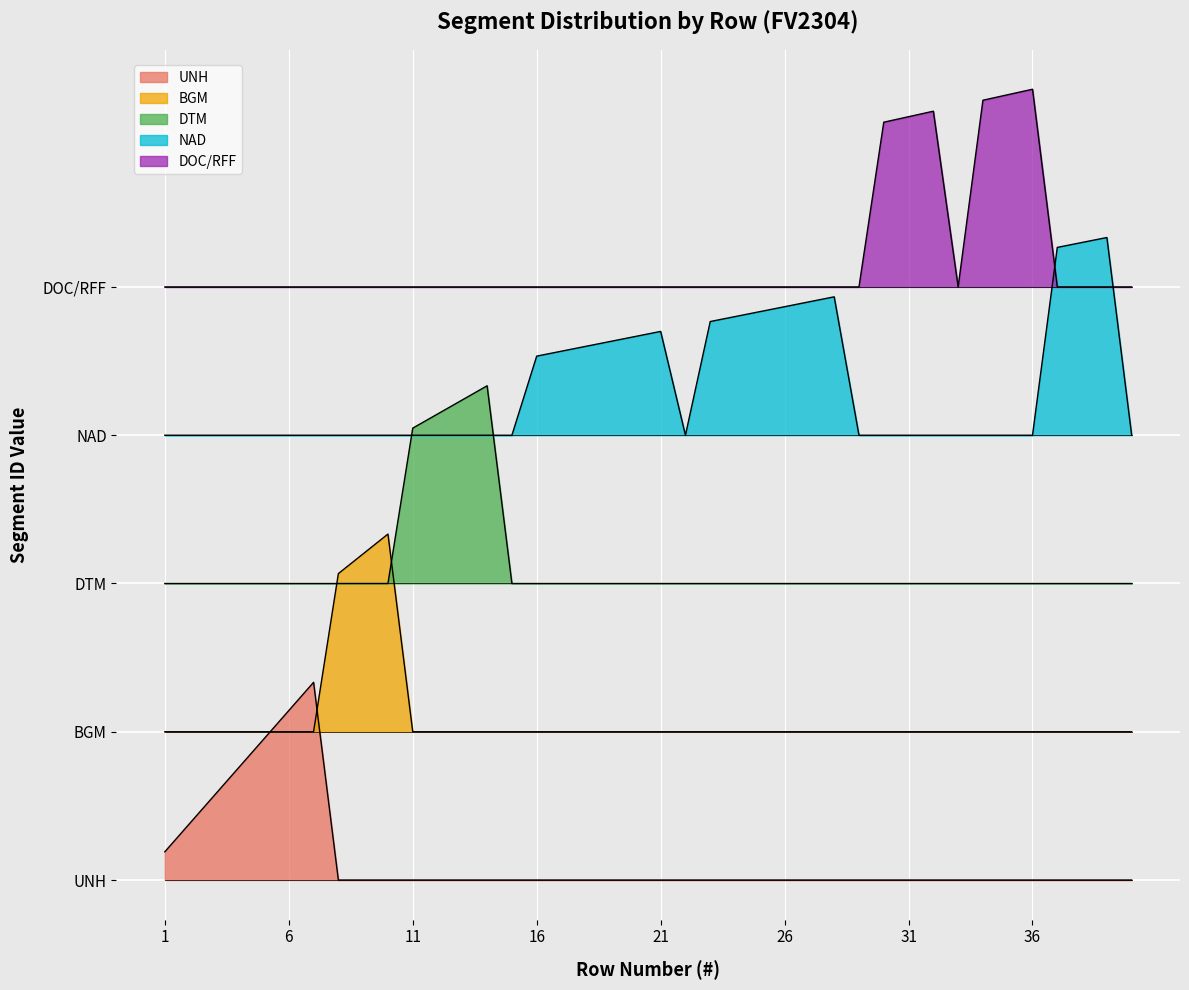

Reading left to right, list all the values displayed in this chart.

UNH: 1.1	2.3	3.4	4.6	5.7	6.9	8.0	0.0	0.0	0.0	0.0	0.0	0.0	0.0	0.0	0.0	0.0	0.0	0.0	0.0	0.0	0.0	0.0	0.0	0.0	0.0	0.0	0.0	0.0	0.0	0.0	0.0	0.0	0.0	0.0	0.0	0.0	0.0	0.0	0.0
BGM: 6.0	6.0	6.0	6.0	6.0	6.0	6.0	12.4	13.2	14.0	6.0	6.0	6.0	6.0	6.0	6.0	6.0	6.0	6.0	6.0	6.0	6.0	6.0	6.0	6.0	6.0	6.0	6.0	6.0	6.0	6.0	6.0	6.0	6.0	6.0	6.0	6.0	6.0	6.0	6.0
DTM: 12.0	12.0	12.0	12.0	12.0	12.0	12.0	12.0	12.0	12.0	18.3	18.9	19.4	20.0	12.0	12.0	12.0	12.0	12.0	12.0	12.0	12.0	12.0	12.0	12.0	12.0	12.0	12.0	12.0	12.0	12.0	12.0	12.0	12.0	12.0	12.0	12.0	12.0	12.0	12.0
NAD: 18.0	18.0	18.0	18.0	18.0	18.0	18.0	18.0	18.0	18.0	18.0	18.0	18.0	18.0	18.0	21.2	21.4	21.6	21.8	22.0	22.2	18.0	22.6	22.8	23.0	23.2	23.4	23.6	18.0	18.0	18.0	18.0	18.0	18.0	18.0	18.0	25.6	25.8	26.0	18.0
DOC/RFF: 24.0	24.0	24.0	24.0	24.0	24.0	24.0	24.0	24.0	24.0	24.0	24.0	24.0	24.0	24.0	24.0	24.0	24.0	24.0	24.0	24.0	24.0	24.0	24.0	24.0	24.0	24.0	24.0	24.0	30.7	30.9	31.1	24.0	31.6	31.8	32.0	24.0	24.0	24.0	24.0